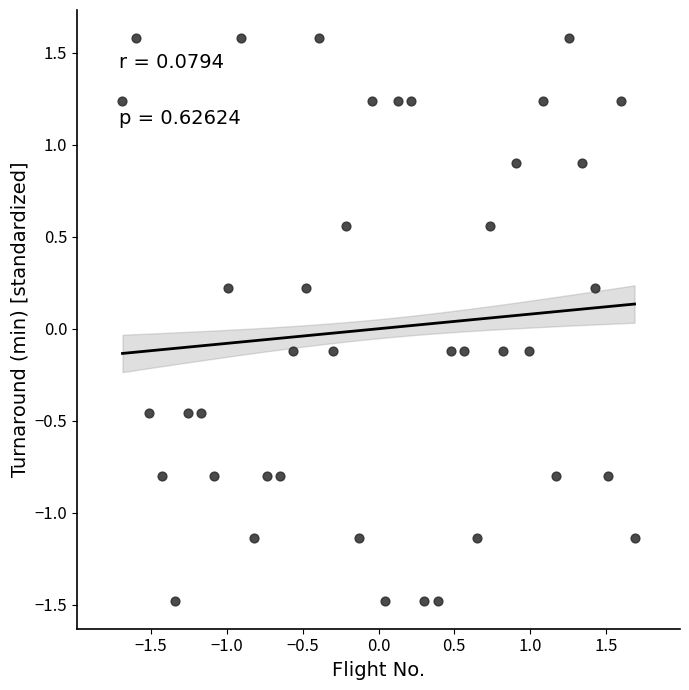

What is the range of X values (max minus min)?

3.4